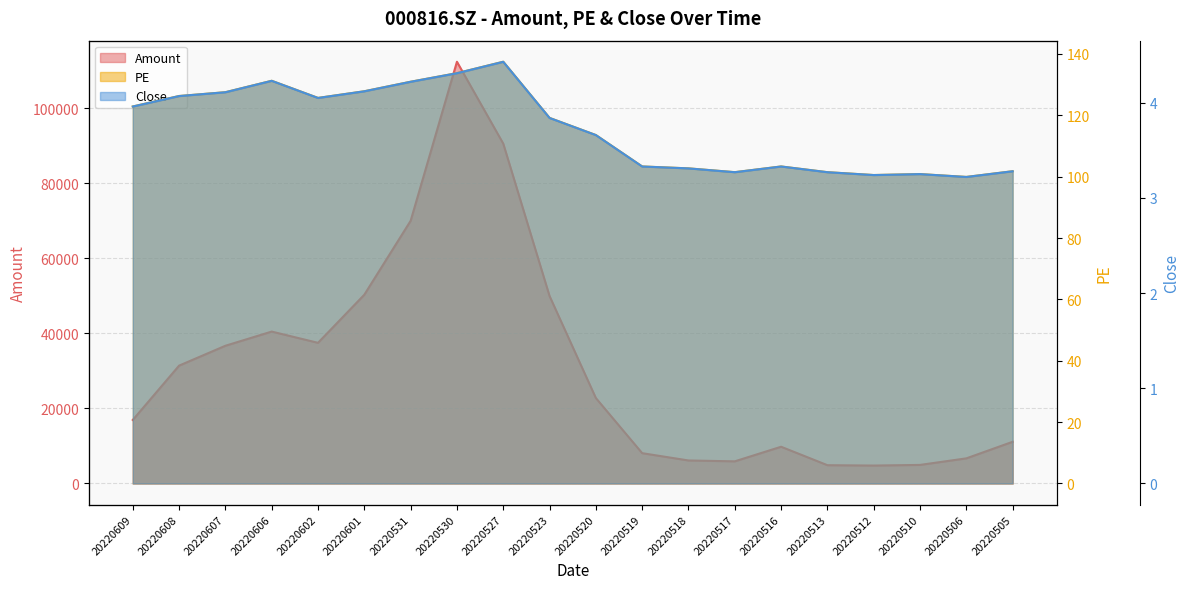

At which label does PE first exceed 119?

20220609